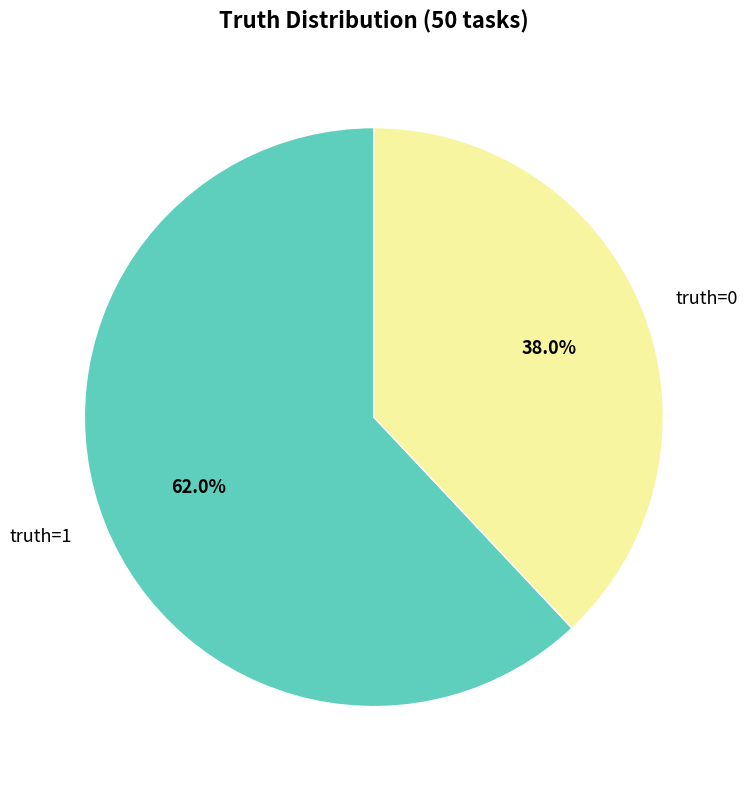

To the nearest percent, what percentage of the pie is truth=1?

62%